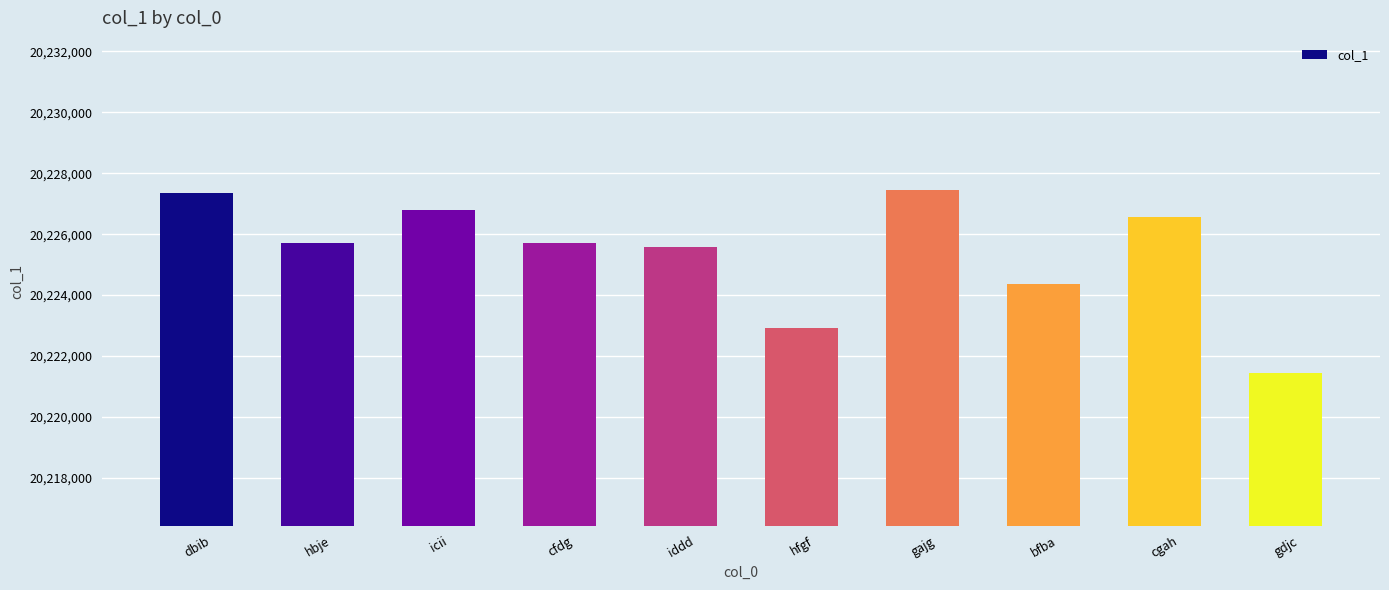

Does the chart contain any negative values?

No